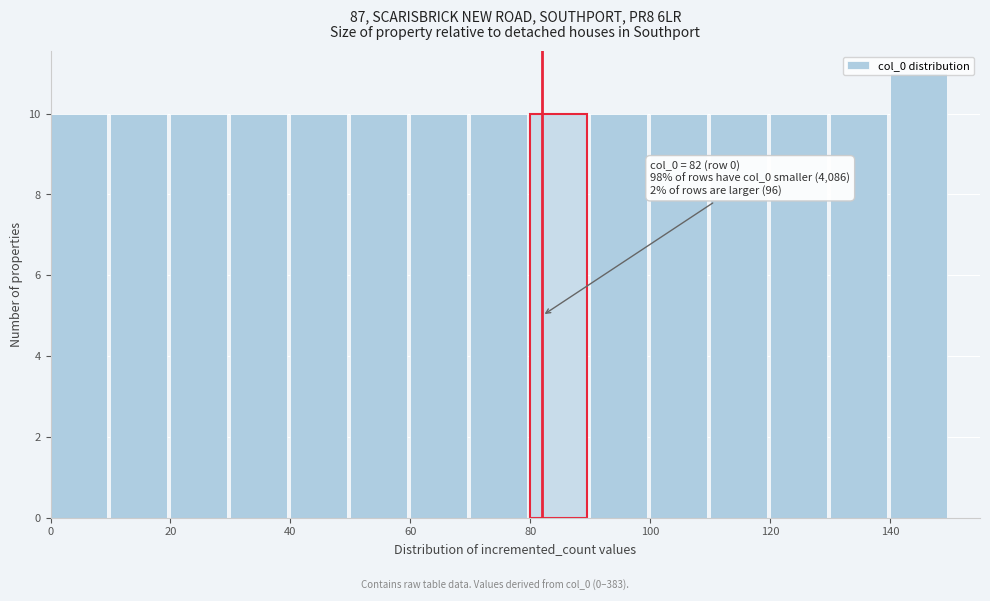

Which range on the x-axis has the tallest bar?

140 to 150